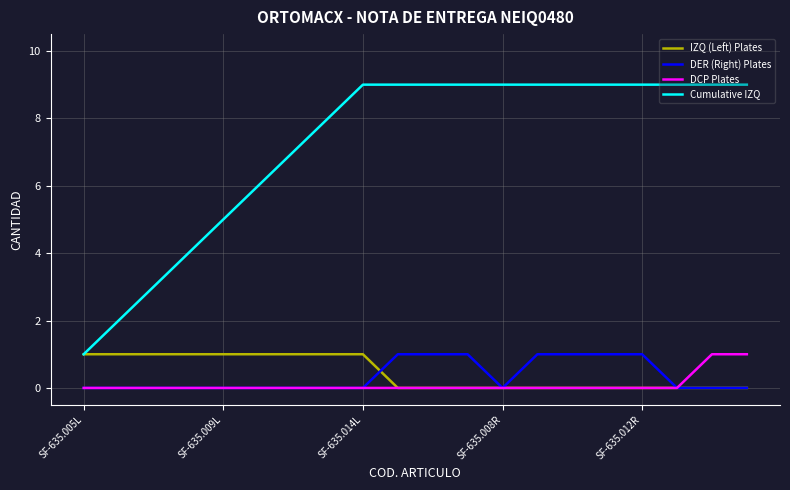

Which series has the largest total across all categories?

Cumulative IZQ